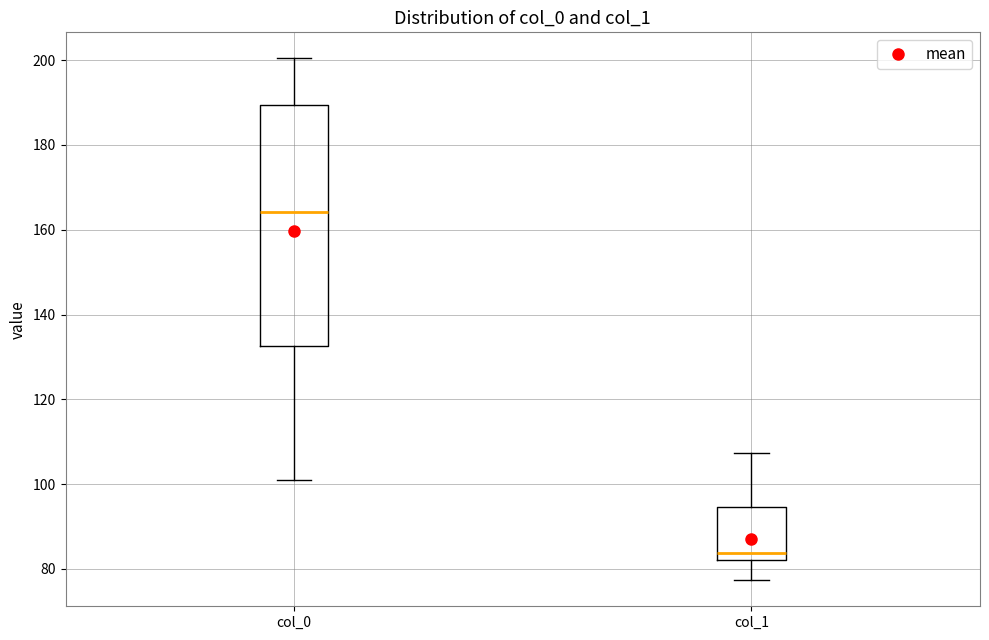

Which box has the highest median line?

col_0